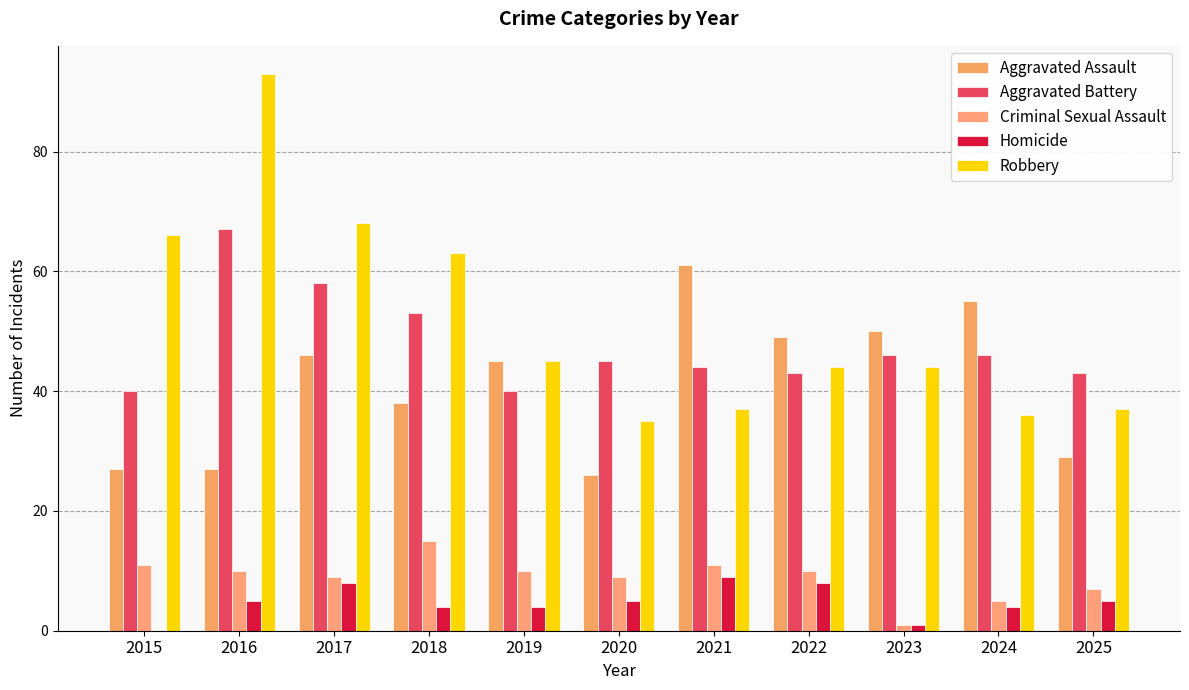

Reading left to right, extract all data points from this chart.

Aggravated Assault: 27	27	46	38	45	26	61	49	50	55	29
Aggravated Battery: 40	67	58	53	40	45	44	43	46	46	43
Criminal Sexual Assault: 11	10	9	15	10	9	11	10	1	5	7
Homicide: 0	5	8	4	4	5	9	8	1	4	5
Robbery: 66	93	68	63	45	35	37	44	44	36	37